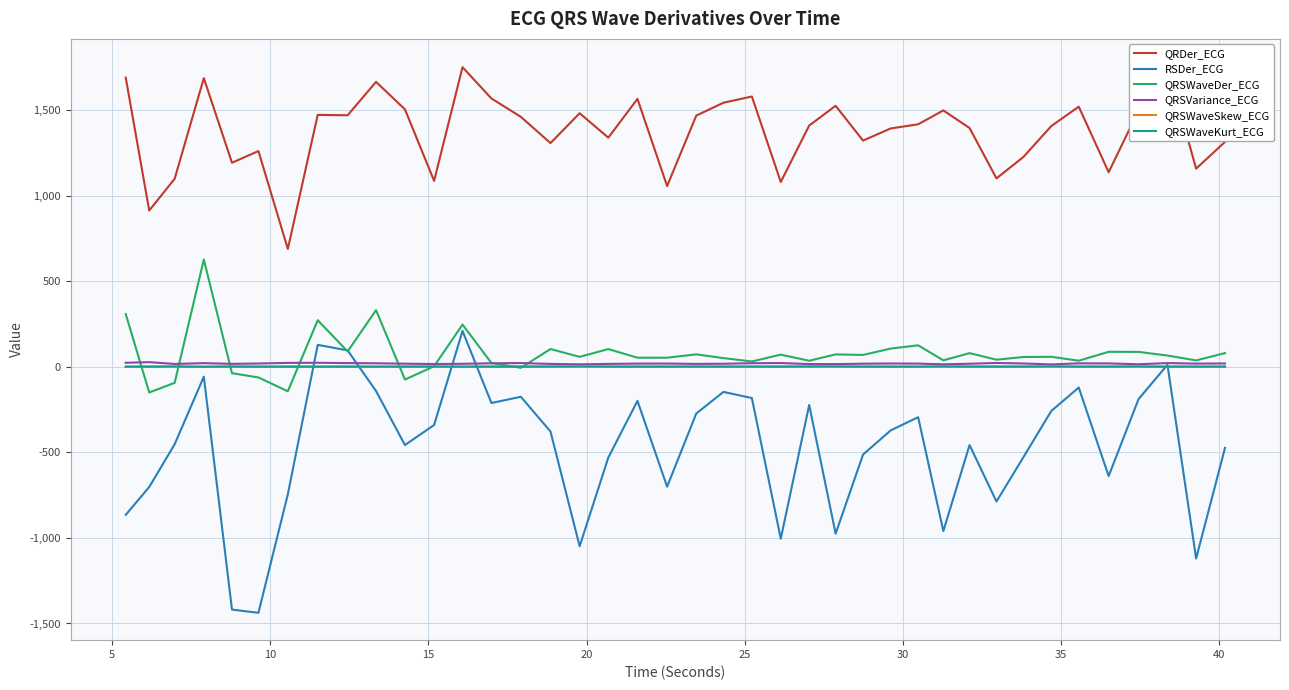

How many interior local peaks does the QRSWaveKurt_ECG series have?

12